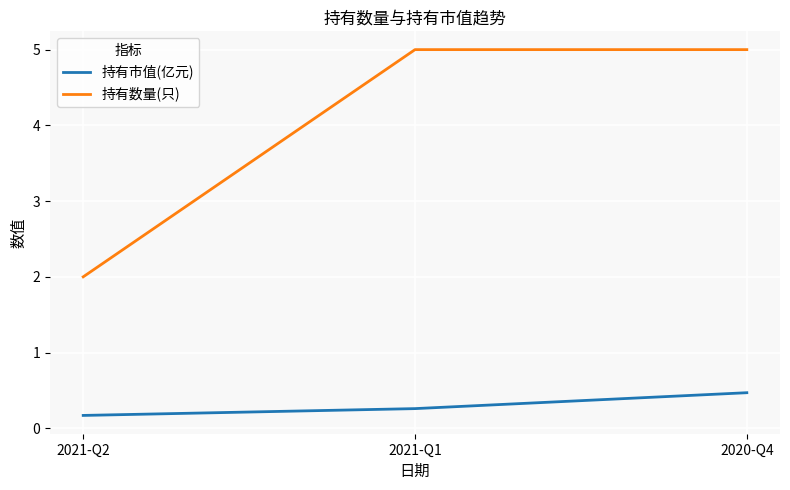

What is the difference between the highest and lowest values at 2021-Q2?

1.8